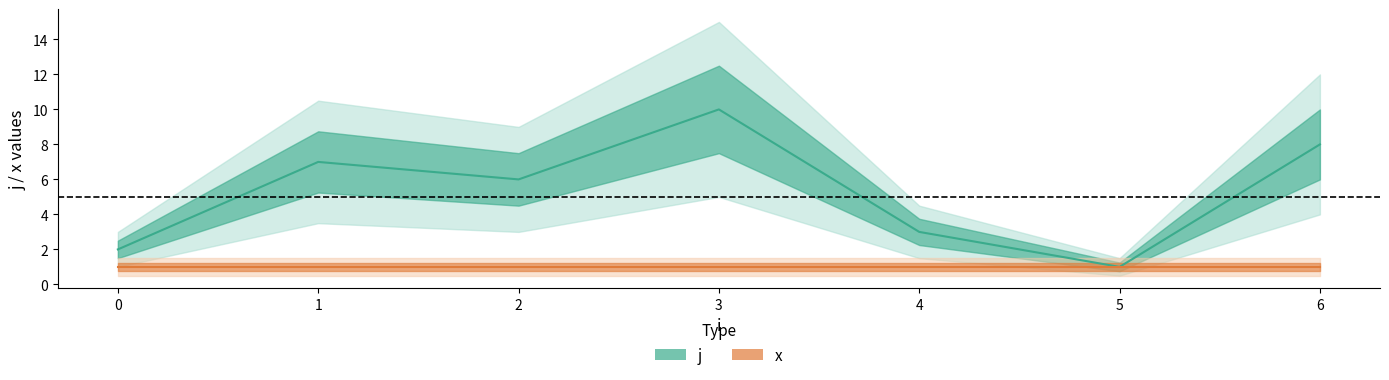

What is the highest value of the x (line) series?

1